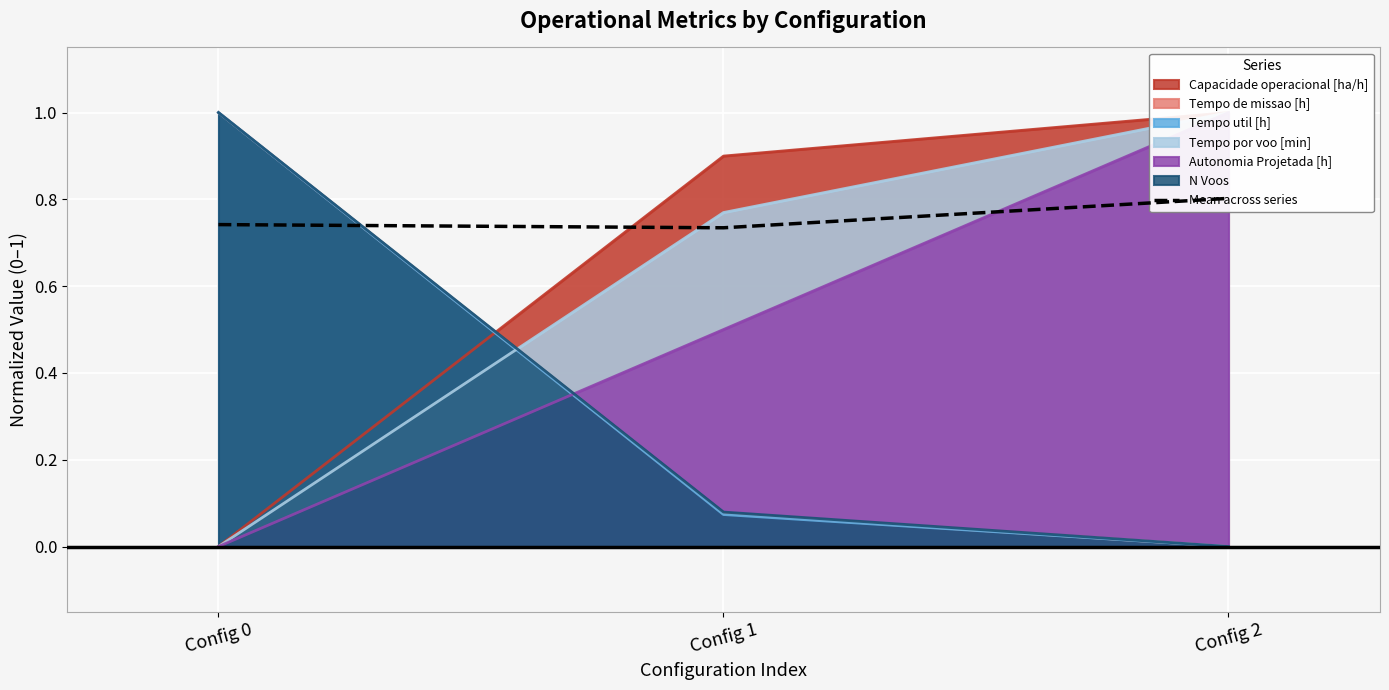

What is the value of the 3rd point from the left?

0.8